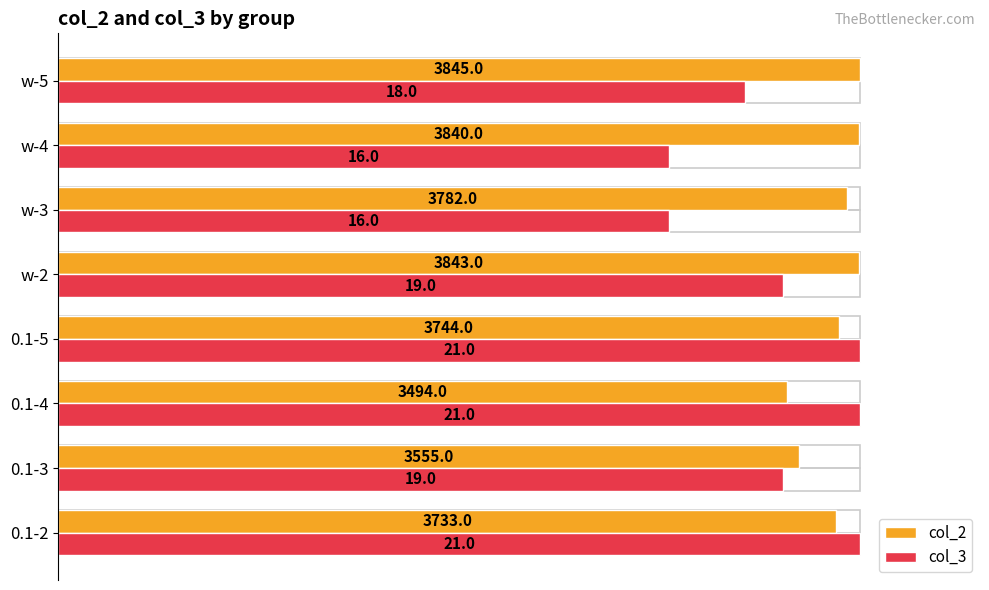

What are all the series names shown in the legend?

col_2, col_3